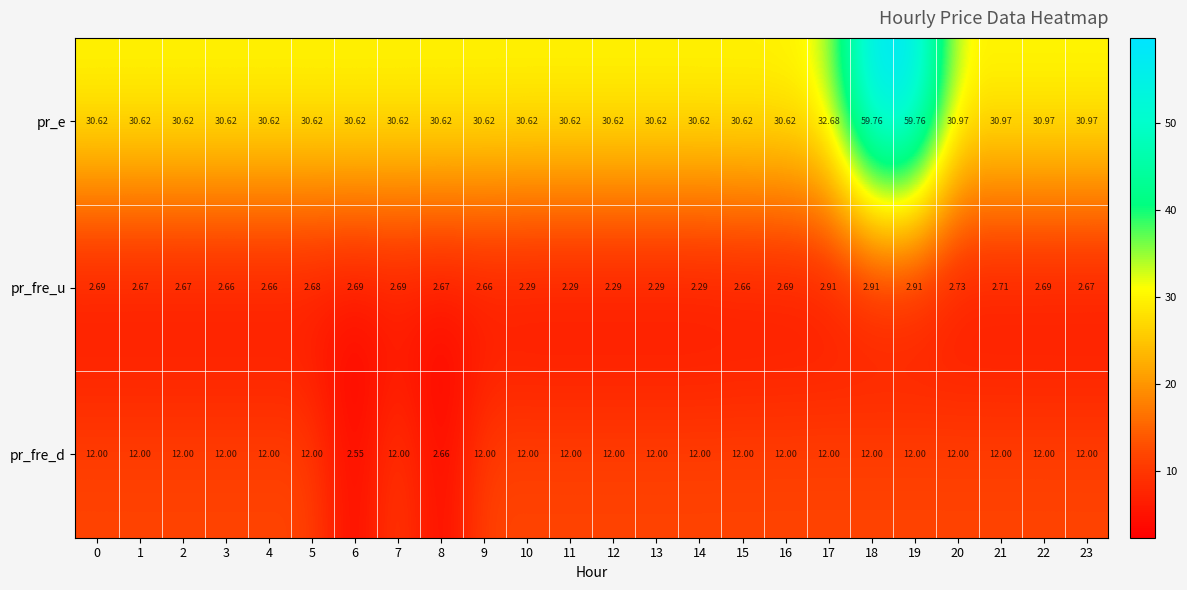

Rank the series by their maximum value, from lowest to highest.

pr_fre_u, pr_fre_d, pr_e